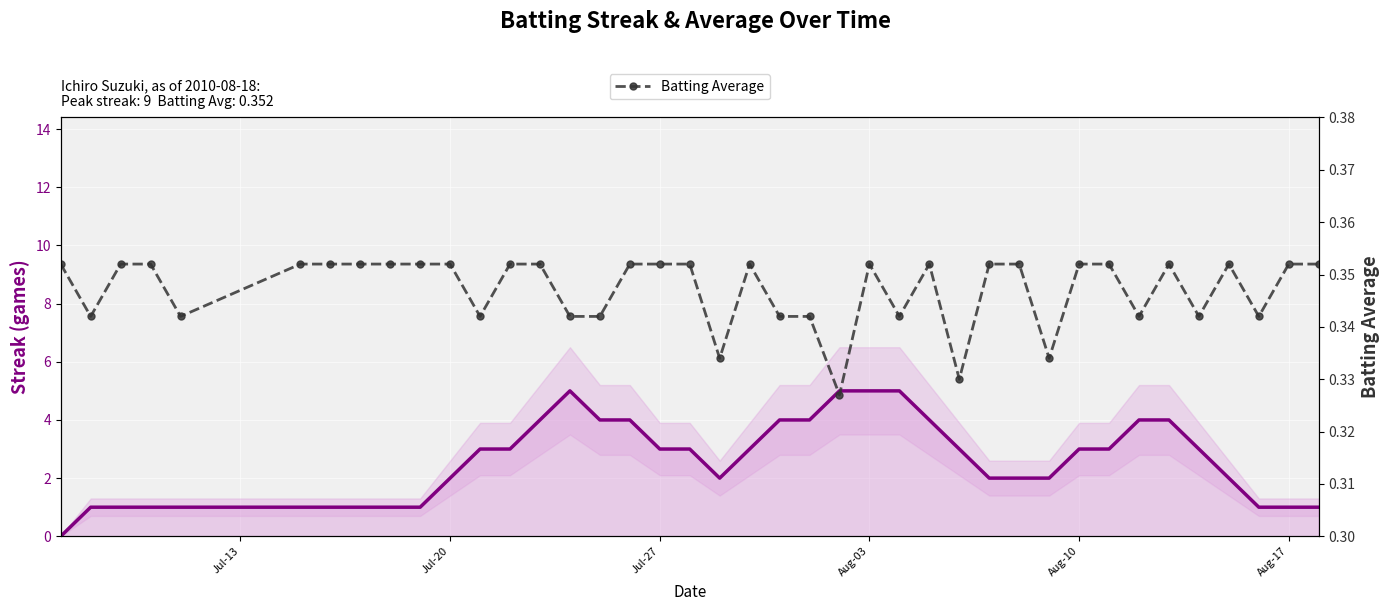

Reading left to right, list all the values displayed in this chart.

Streak (smoothed): 0.0	1.0	1.0	1.0	1.0	1.0	1.0	1.0	1.0	1.0	2.0	3.0	3.0	4.0	5.0	4.0	4.0	3.0	3.0	2.0	3.0	4.0	4.0	5.0	5.0	5.0	4.0	3.0	2.0	2.0	2.0	3.0	3.0	4.0	4.0	3.0	2.0	1.0	1.0	1.0
Batting Average: 0.4	0.3	0.4	0.4	0.3	0.4	0.4	0.4	0.4	0.4	0.4	0.3	0.4	0.4	0.3	0.3	0.4	0.4	0.4	0.3	0.4	0.3	0.3	0.3	0.4	0.3	0.4	0.3	0.4	0.4	0.3	0.4	0.4	0.3	0.4	0.3	0.4	0.3	0.4	0.4